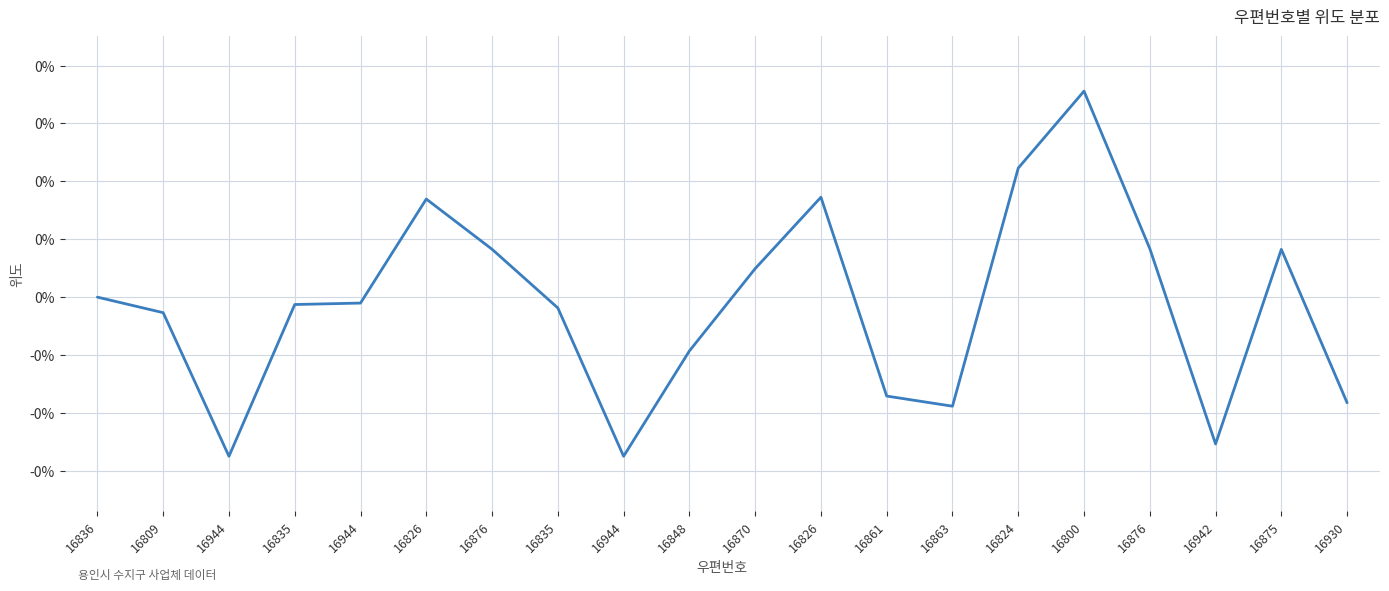

How many interior local valleys (lower than both neighbors) does the data have?

4